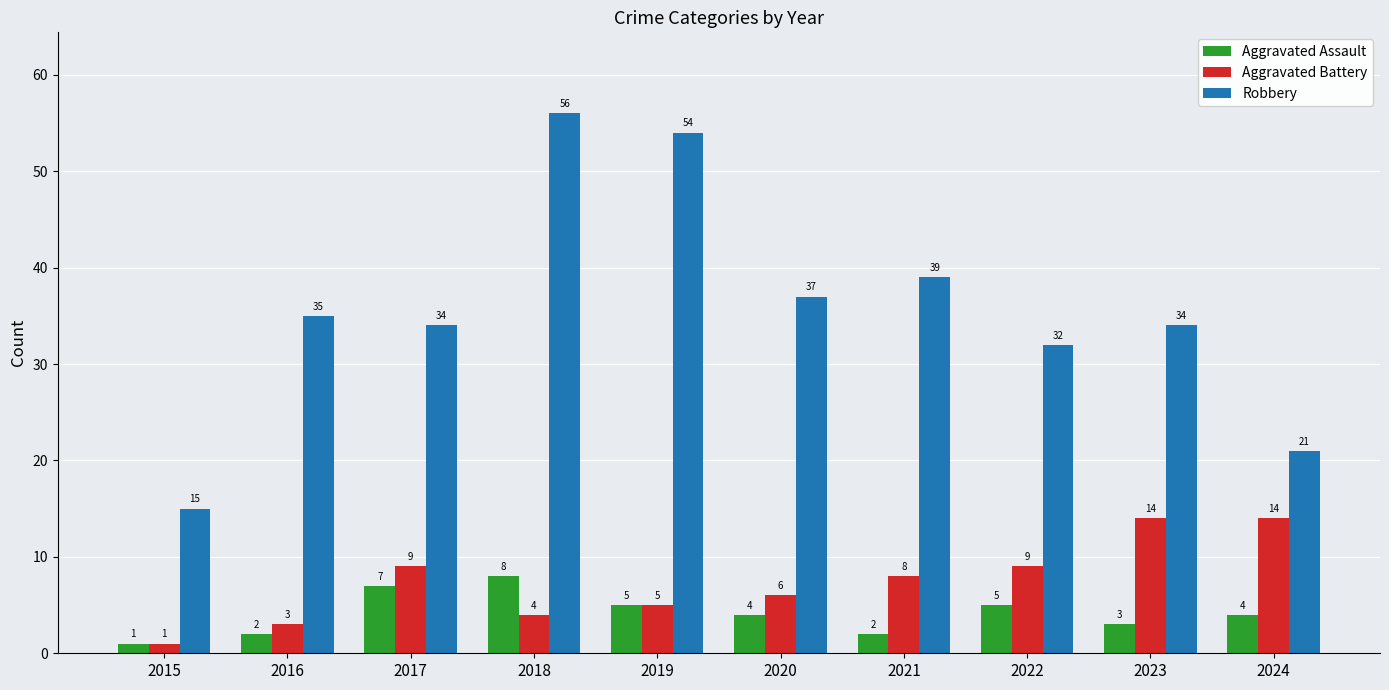

How many bars are there in each group?

3